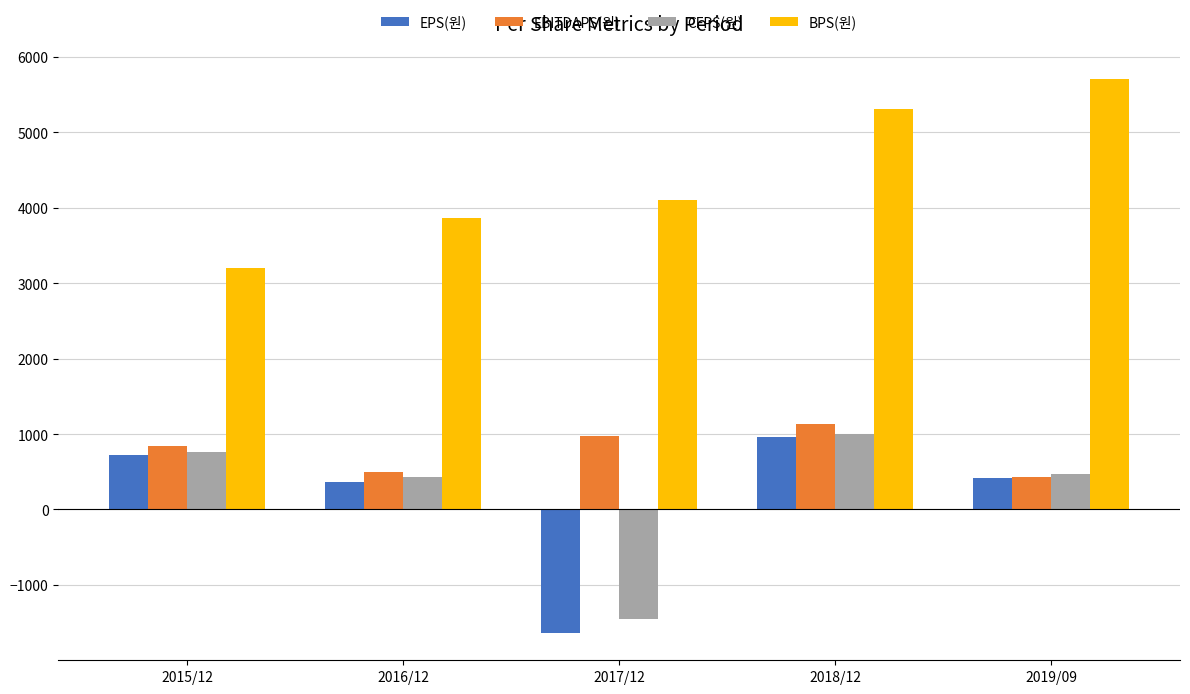

What are all the series names shown in the legend?

EPS(원), EBITDAPS(원), CFPS(원), BPS(원)